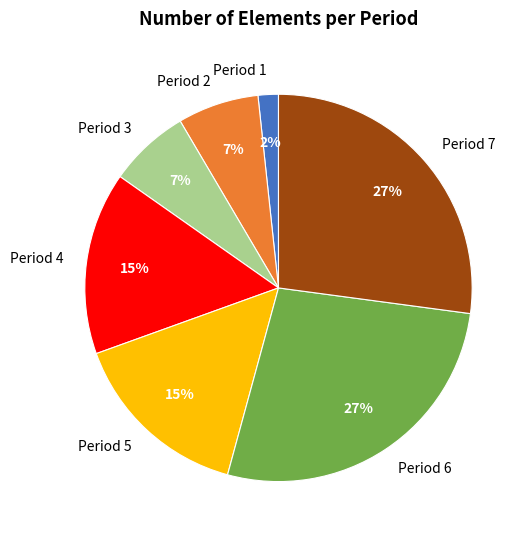

Is Period 4 the majority of the pie?

No